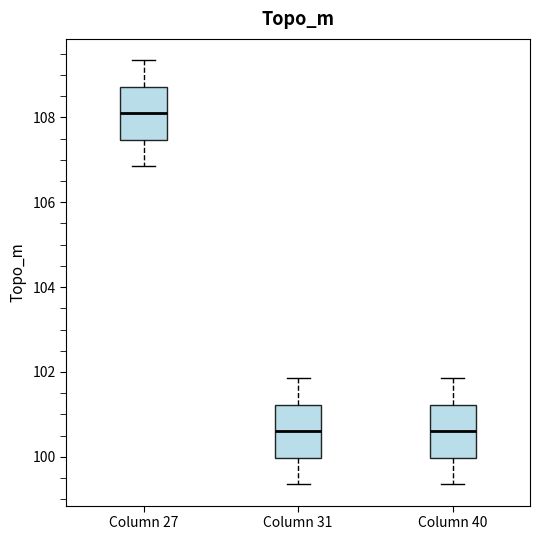

Reading left to right, read every box against the y-axis: the position of its median line, the range the box covers, and the ends of its whiskers. The values are not printed on the chart, so give them approximately, as read against the axis.

Column 27: median 108.0, box 107.4 to 108.8, whiskers 106.8 to 109.4
Column 31: median 100.6, box 100.0 to 101.2, whiskers 99.4 to 101.8
Column 40: median 100.6, box 100.0 to 101.2, whiskers 99.4 to 101.8